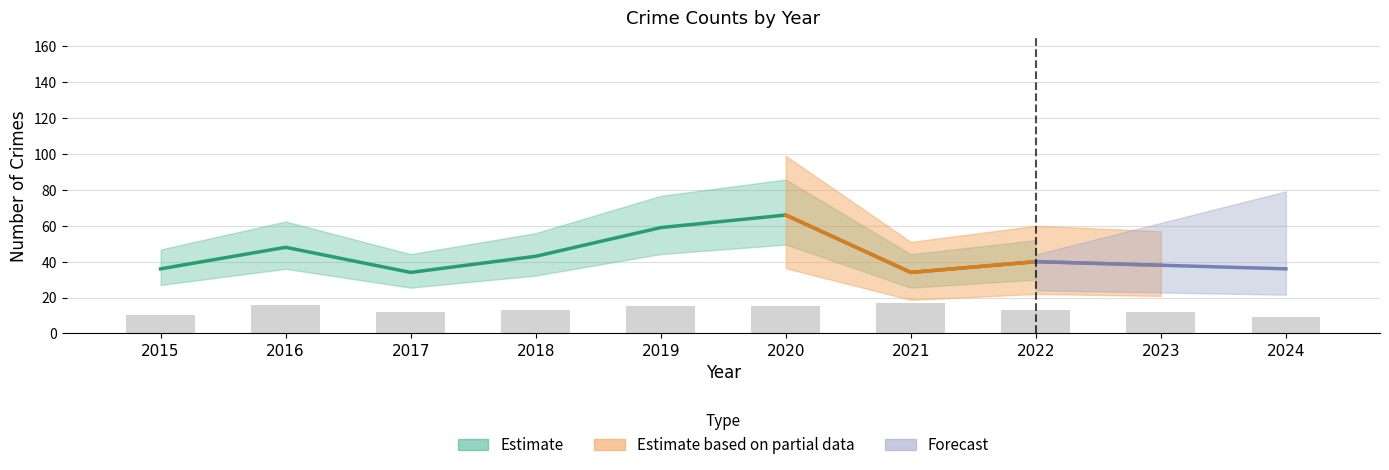

The value of Robbery at 2019 is 15. True or false?

True